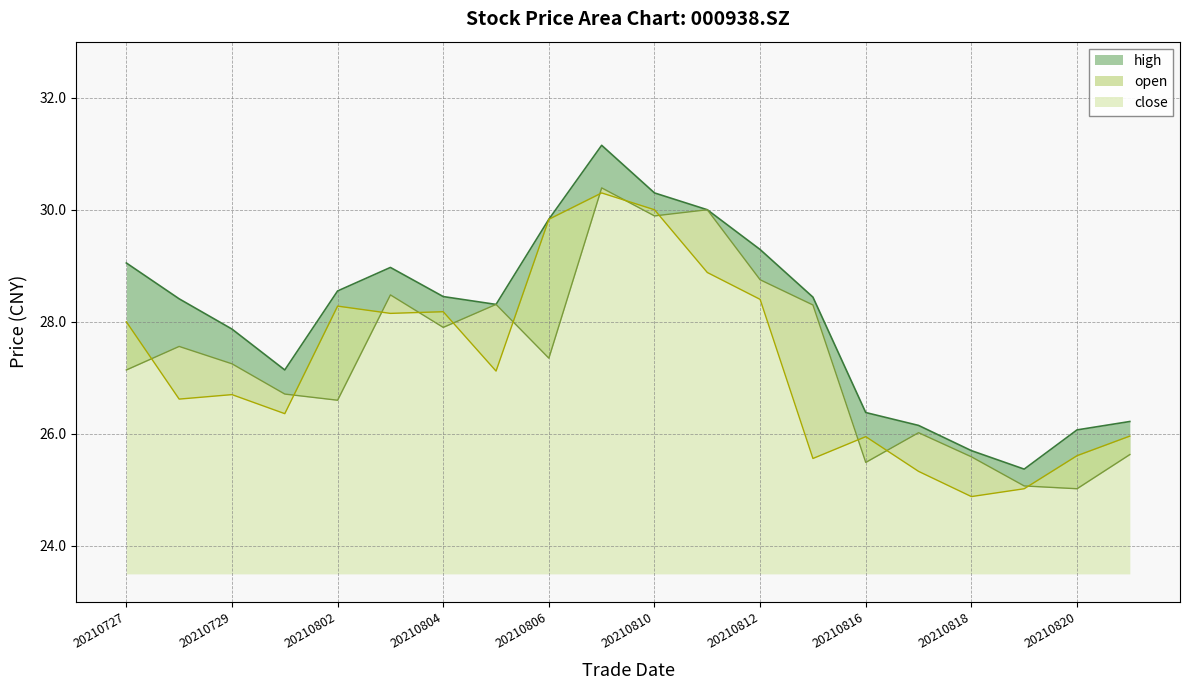

What value does the close series have at 20210802?

28.3